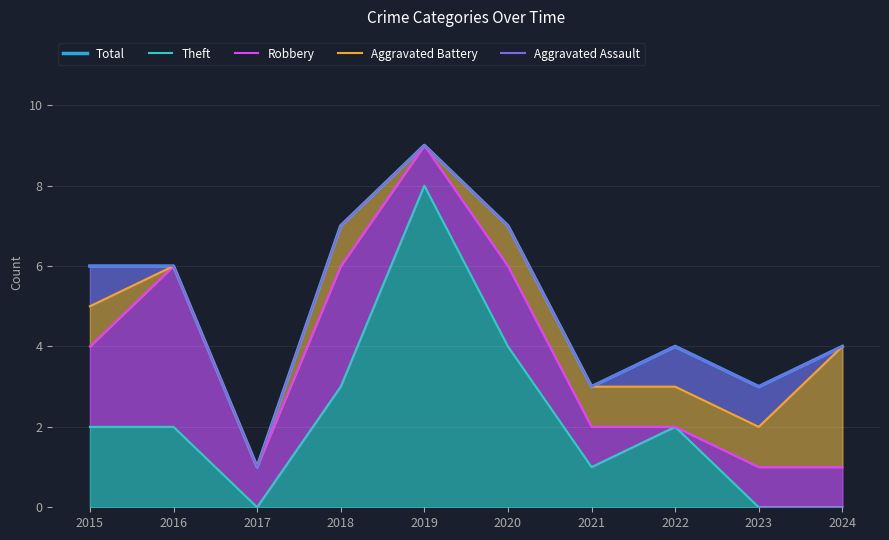

What is the difference between the Aggravated Battery values at 2024 and 2018?

3